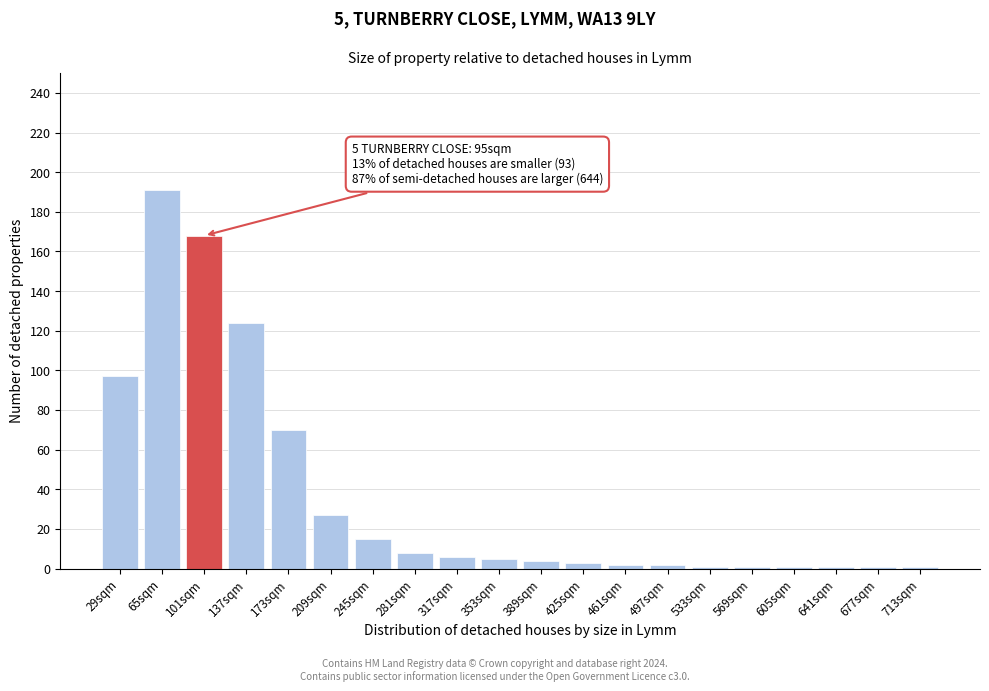

Reading left to right, extract all data points from this chart.

29sqm=97	65sqm=191	101sqm=168	137sqm=124	173sqm=70	209sqm=27	245sqm=15	281sqm=8	317sqm=6	353sqm=5	389sqm=4	425sqm=3	461sqm=2	497sqm=2	533sqm=1	569sqm=1	605sqm=1	641sqm=1	677sqm=1	713sqm=1